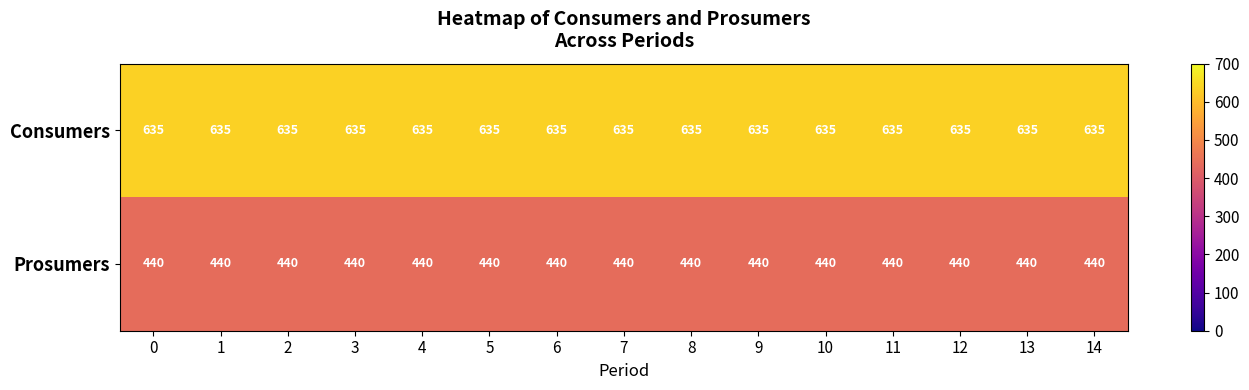

Which series has the largest total across all categories?

Consumers